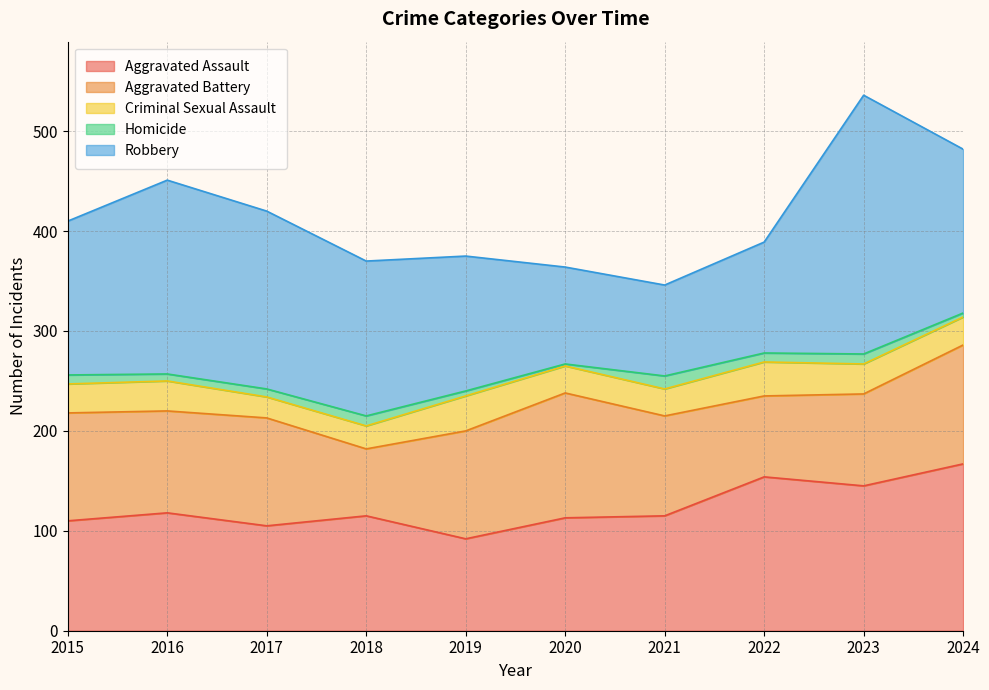

How many lines are shown in the chart?

5